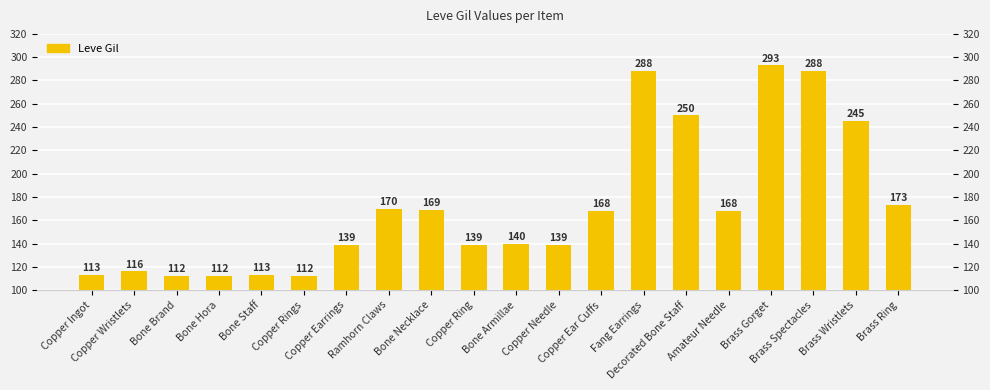

Are the bars grouped side by side (vs. stacked)?

No